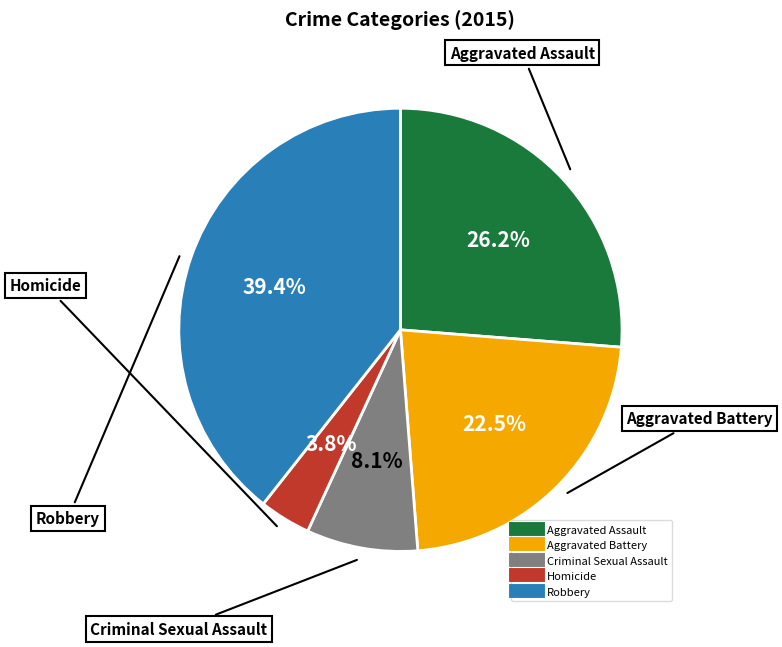

Is it true that Criminal Sexual Assault is 1% of the pie?

False